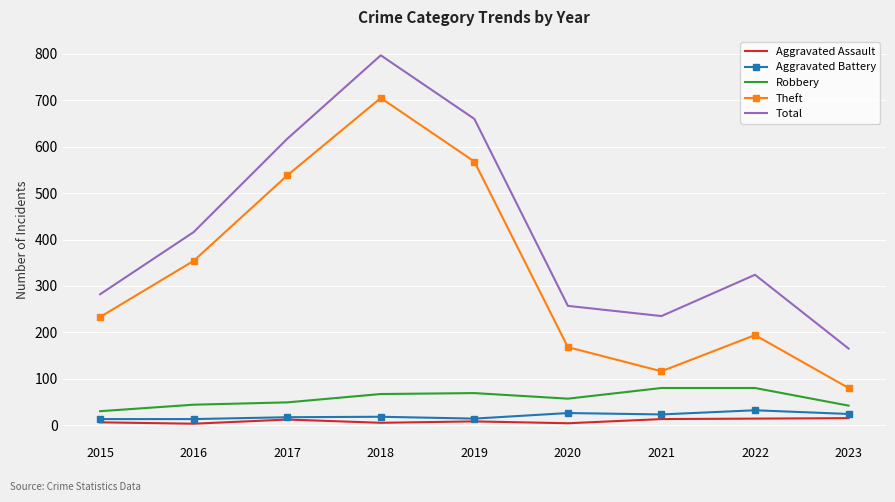

At how many categories does at least one series exceed 698?

1